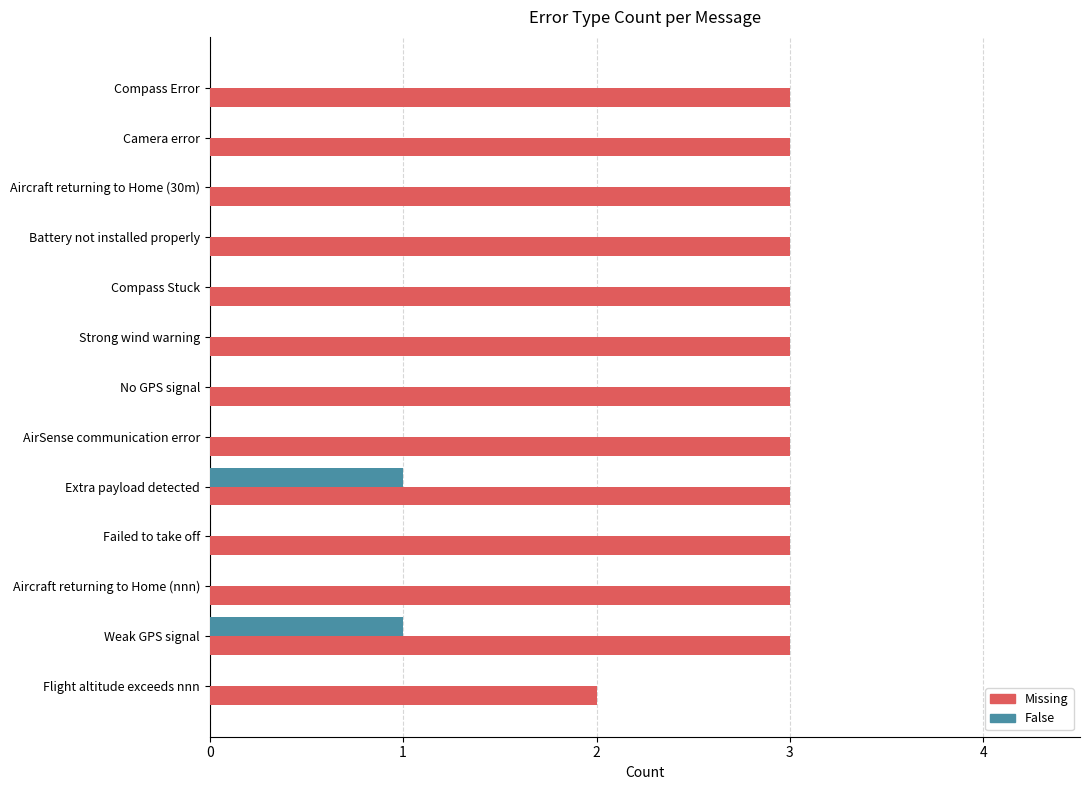

True or false: False has a value of 0 at Aircraft returning to Home (30m).

True